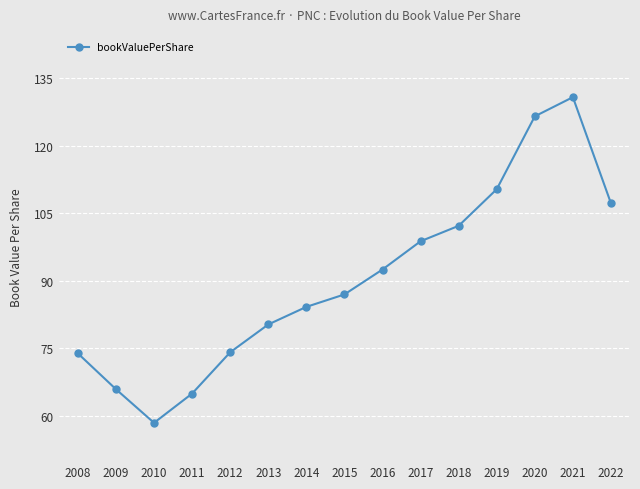

How many lines are shown in the chart?

1